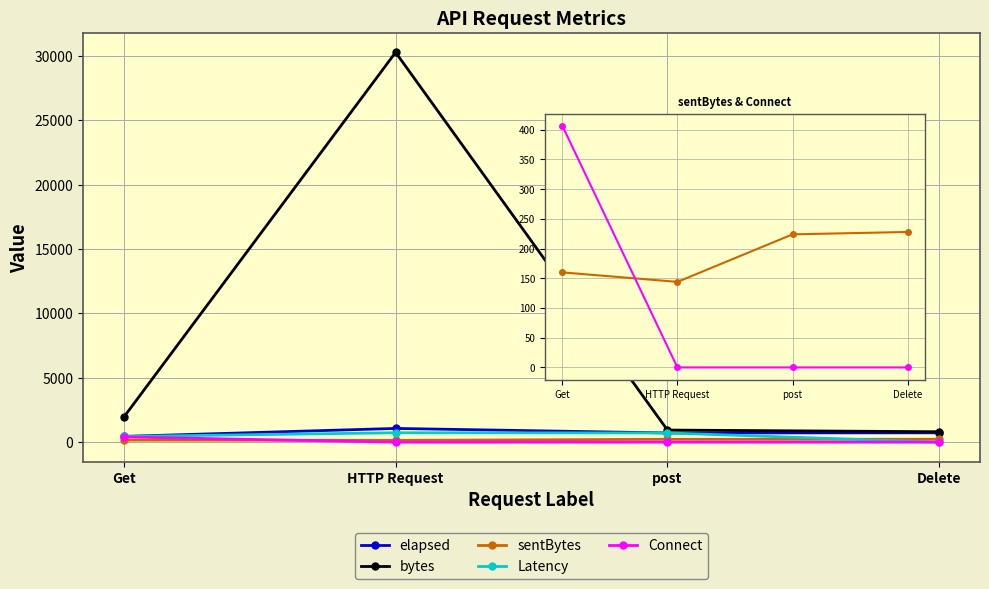

At which category does the chart reach its peak across all series?

HTTP Request